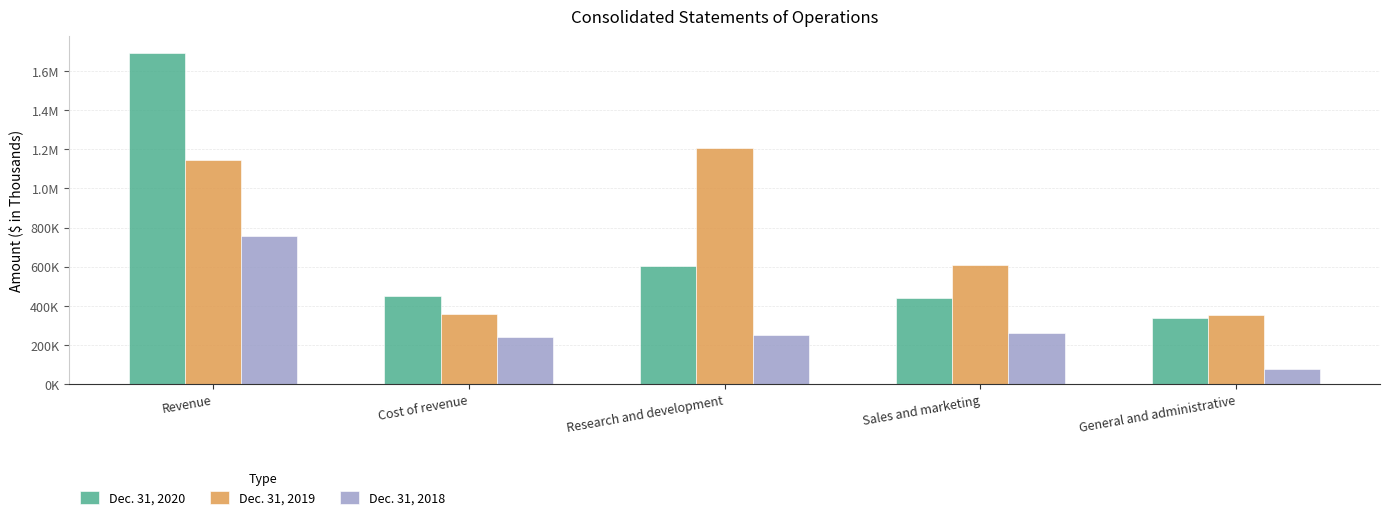

At which label does Dec. 31, 2019 first exceed 611590?

Revenue